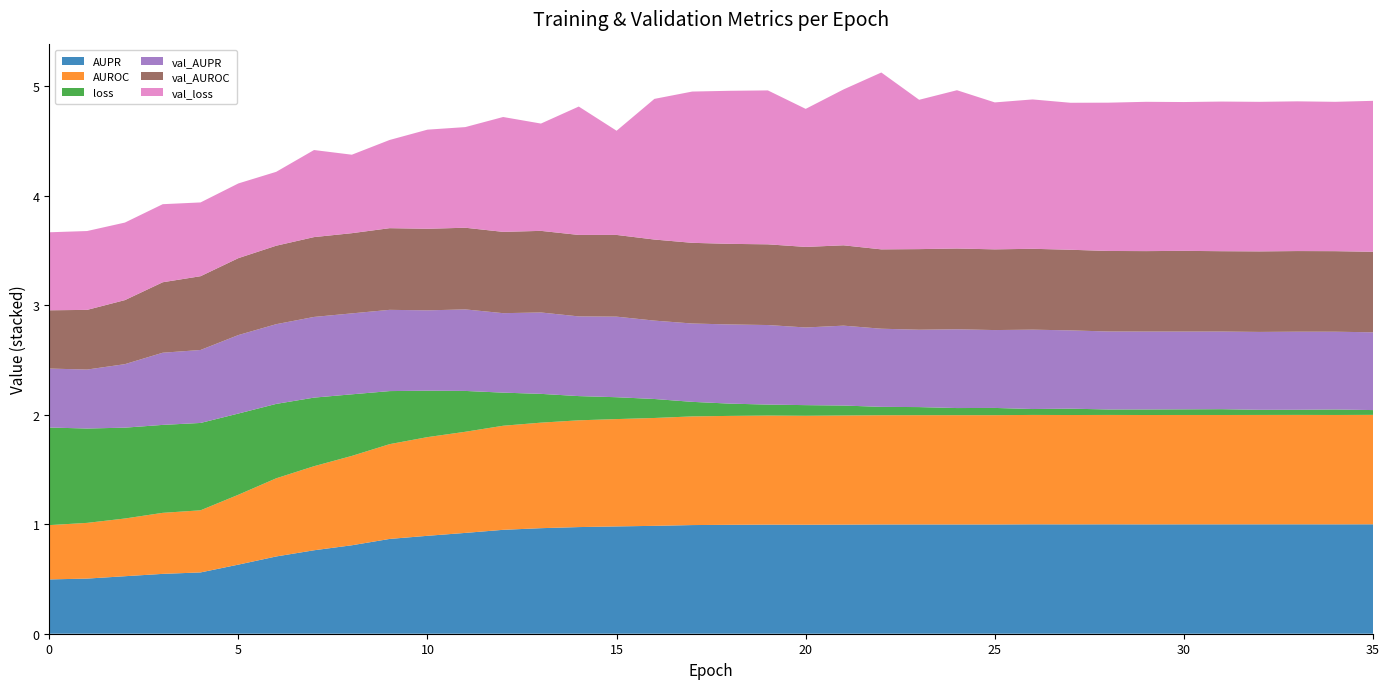

Reading left to right, list all the values displayed in this chart.

AUPR: 0.5	0.5	0.5	0.5	0.6	0.6	0.7	0.8	0.8	0.9	0.9	0.9	0.9	1.0	1.0	1.0	1.0	1.0	1.0	1.0	1.0	1.0	1.0	1.0	1.0	1.0	1.0	1.0	1.0	1.0	1.0	1.0	1.0	1.0	1.0	1.0
AUROC: 0.5	0.5	0.5	0.6	0.6	0.6	0.7	0.8	0.8	0.9	0.9	0.9	1.0	1.0	1.0	1.0	1.0	1.0	1.0	1.0	1.0	1.0	1.0	1.0	1.0	1.0	1.0	1.0	1.0	1.0	1.0	1.0	1.0	1.0	1.0	1.0
loss: 0.9	0.9	0.8	0.8	0.8	0.7	0.7	0.6	0.6	0.5	0.4	0.4	0.3	0.3	0.2	0.2	0.2	0.1	0.1	0.1	0.1	0.1	0.1	0.1	0.1	0.1	0.1	0.1	0.1	0.1	0.1	0.1	0.0	0.0	0.1	0.0
val_AUPR: 0.5	0.5	0.6	0.7	0.7	0.7	0.7	0.7	0.7	0.7	0.7	0.7	0.7	0.7	0.7	0.7	0.7	0.7	0.7	0.7	0.7	0.7	0.7	0.7	0.7	0.7	0.7	0.7	0.7	0.7	0.7	0.7	0.7	0.7	0.7	0.7
val_AUROC: 0.5	0.5	0.6	0.6	0.7	0.7	0.7	0.7	0.7	0.7	0.7	0.7	0.7	0.7	0.7	0.7	0.7	0.7	0.7	0.7	0.7	0.7	0.7	0.7	0.7	0.7	0.7	0.7	0.7	0.7	0.7	0.7	0.7	0.7	0.7	0.7
val_loss: 0.7	0.7	0.7	0.7	0.7	0.7	0.7	0.8	0.7	0.8	0.9	0.9	1.0	1.0	1.2	1.0	1.3	1.4	1.4	1.4	1.3	1.4	1.6	1.4	1.4	1.3	1.4	1.3	1.4	1.4	1.4	1.4	1.4	1.4	1.4	1.4